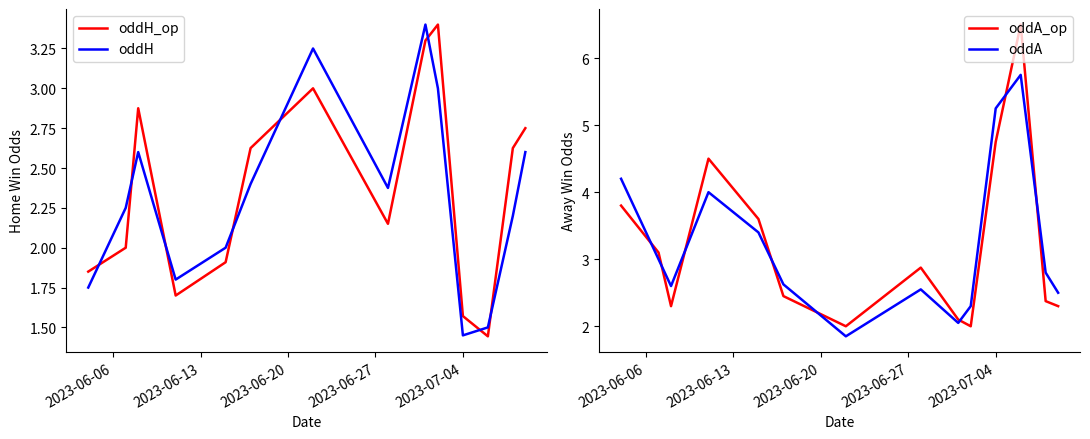

True or false: oddH and oddH_op intersect in this chart.

True